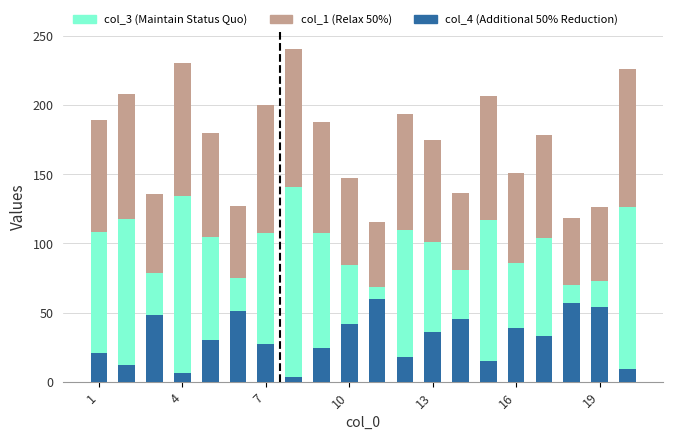

Which series changed the most between 4 and 16?

col_3